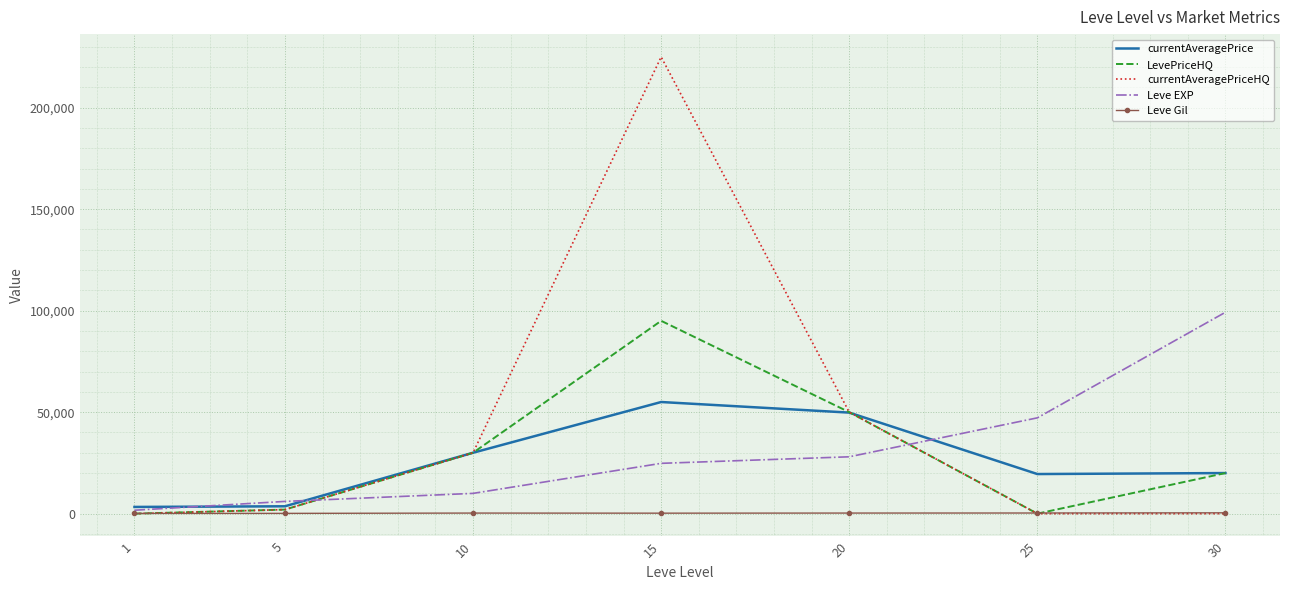

Between 10 and 15, which series saw the biggest shift?

currentAveragePriceHQ